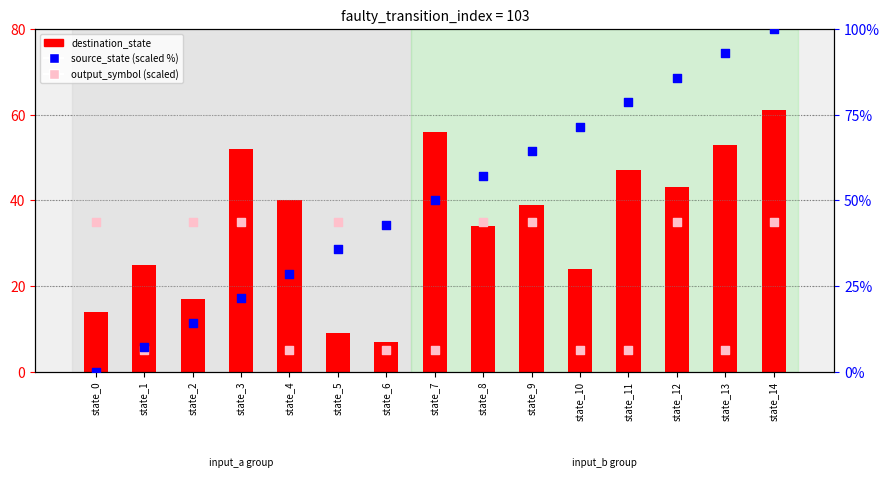

Which series has the largest Y range (max minus min)?

source_state (scaled %)